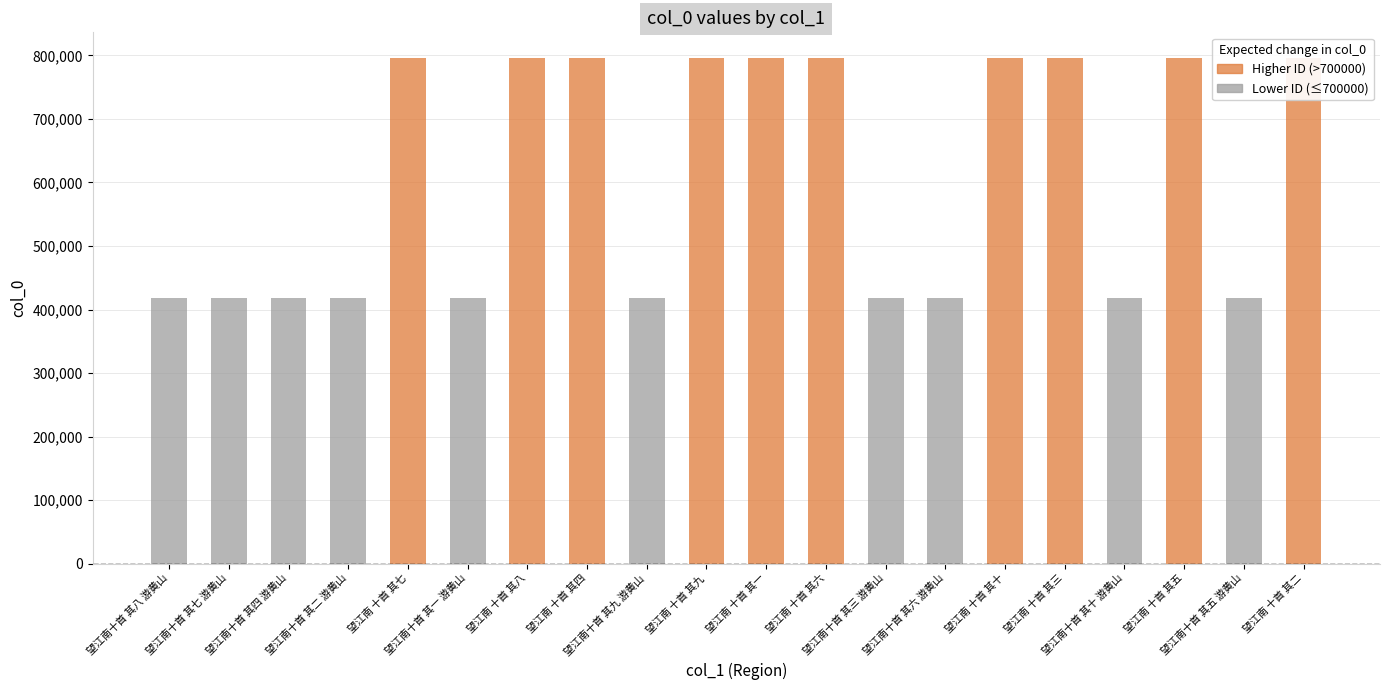

What is the difference between the values at 望江南 十首 其十 and 望江南十首 其九 游黄山?

377959